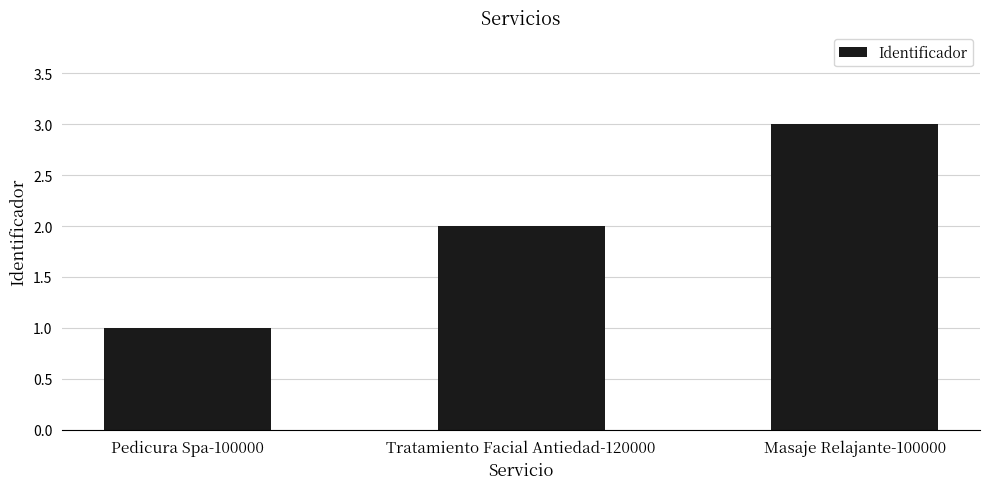

What is the smallest value displayed?

1